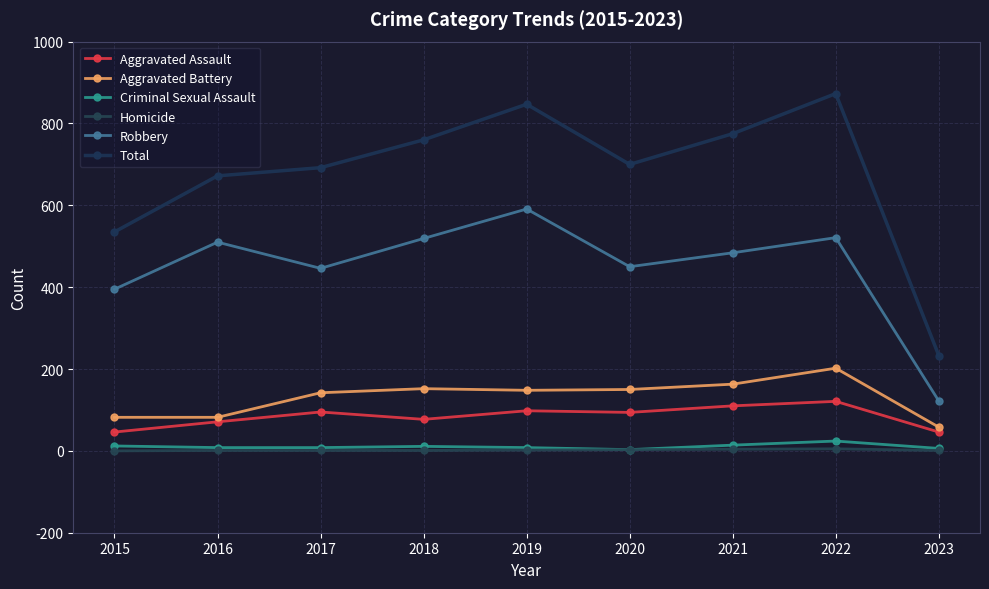

What is the value of the Homicide point at the 6th from the left?

3